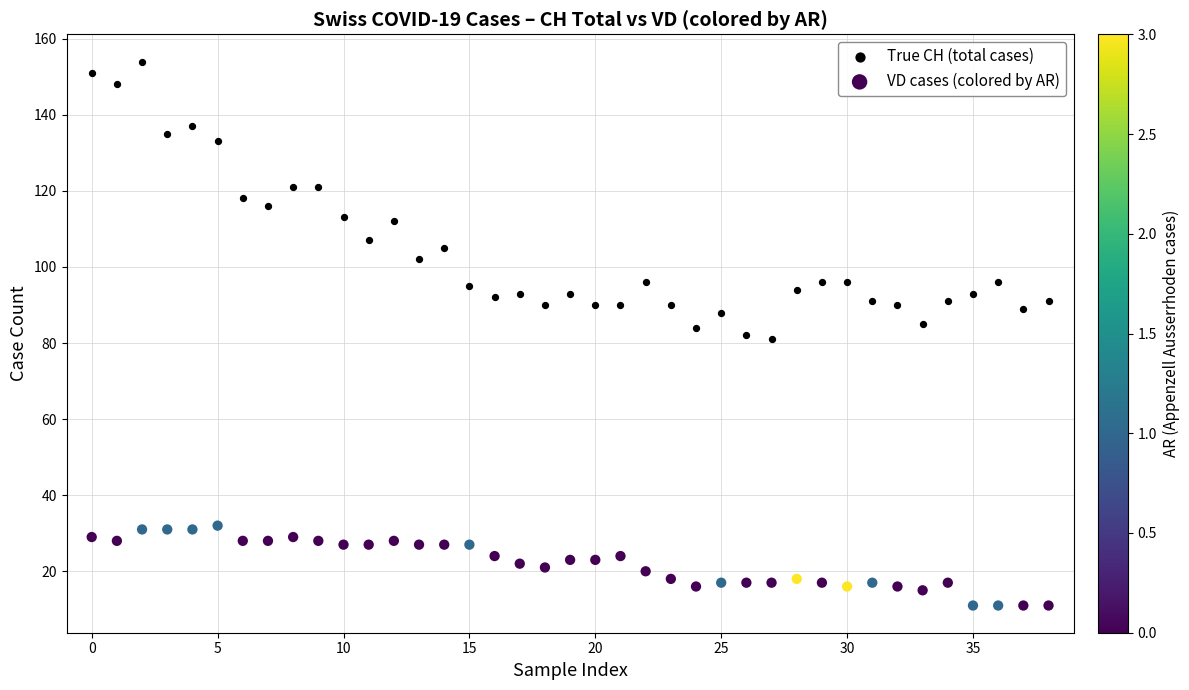

Which series has the largest Y range (max minus min)?

True CH (total cases)